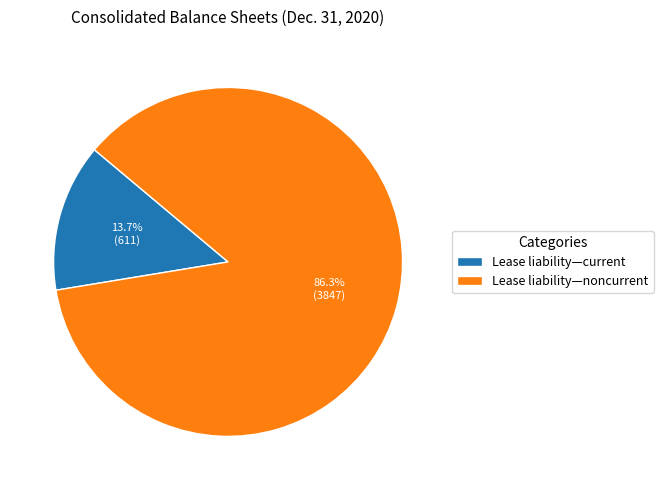

Does any single category account for the majority?

Yes